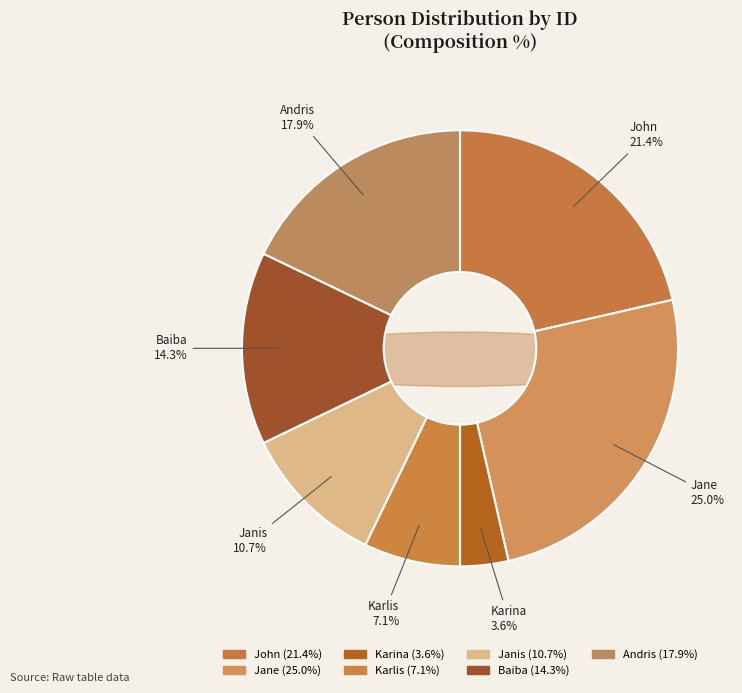

Is the sum of Baiba and Andris greater than half?

No